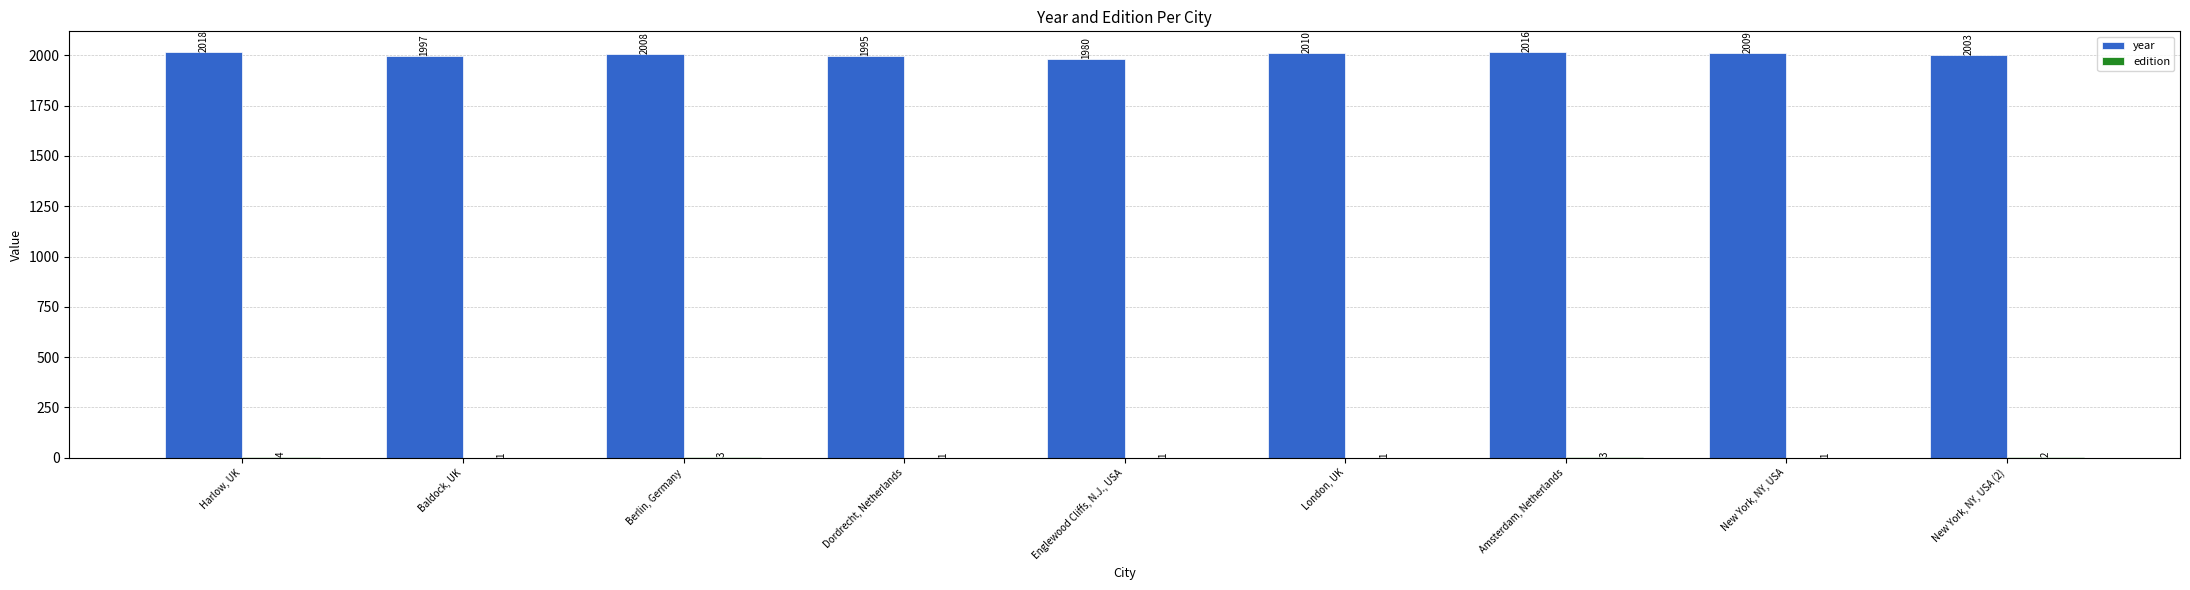

Are the bars horizontal?

No